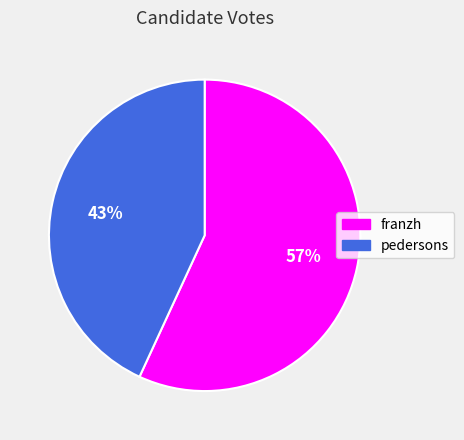

Does franzh represent more than half of the total?

Yes